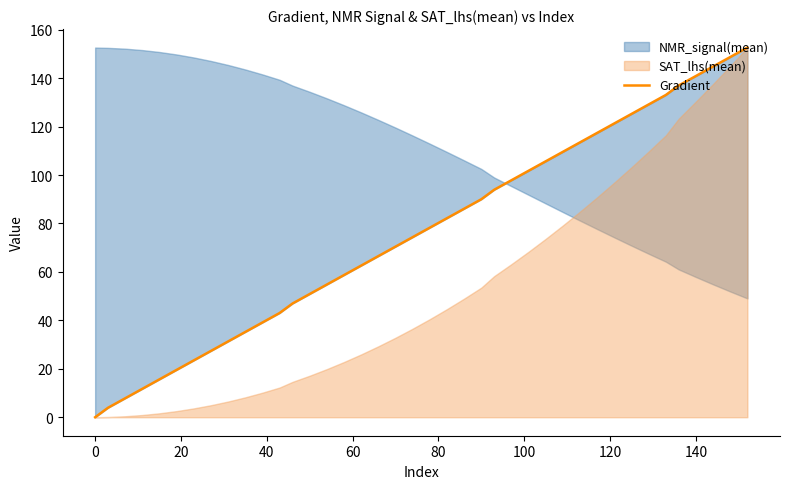

Does the chart have visible grid lines?

No